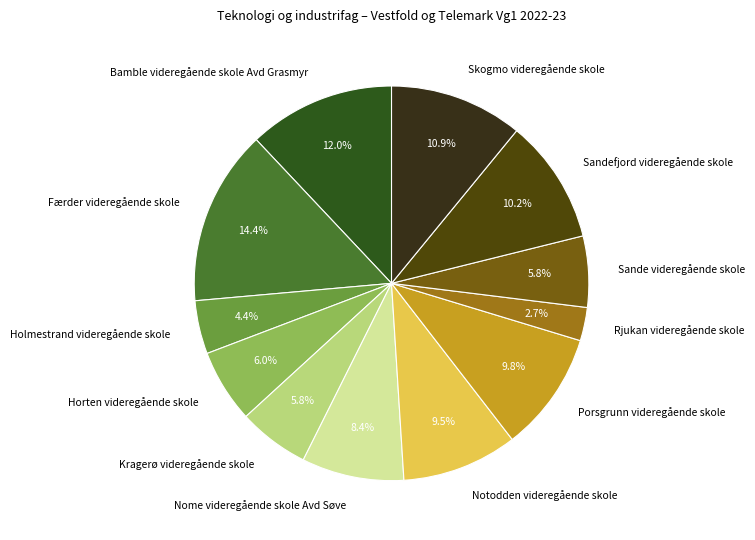

How many segments does this pie chart have?

12